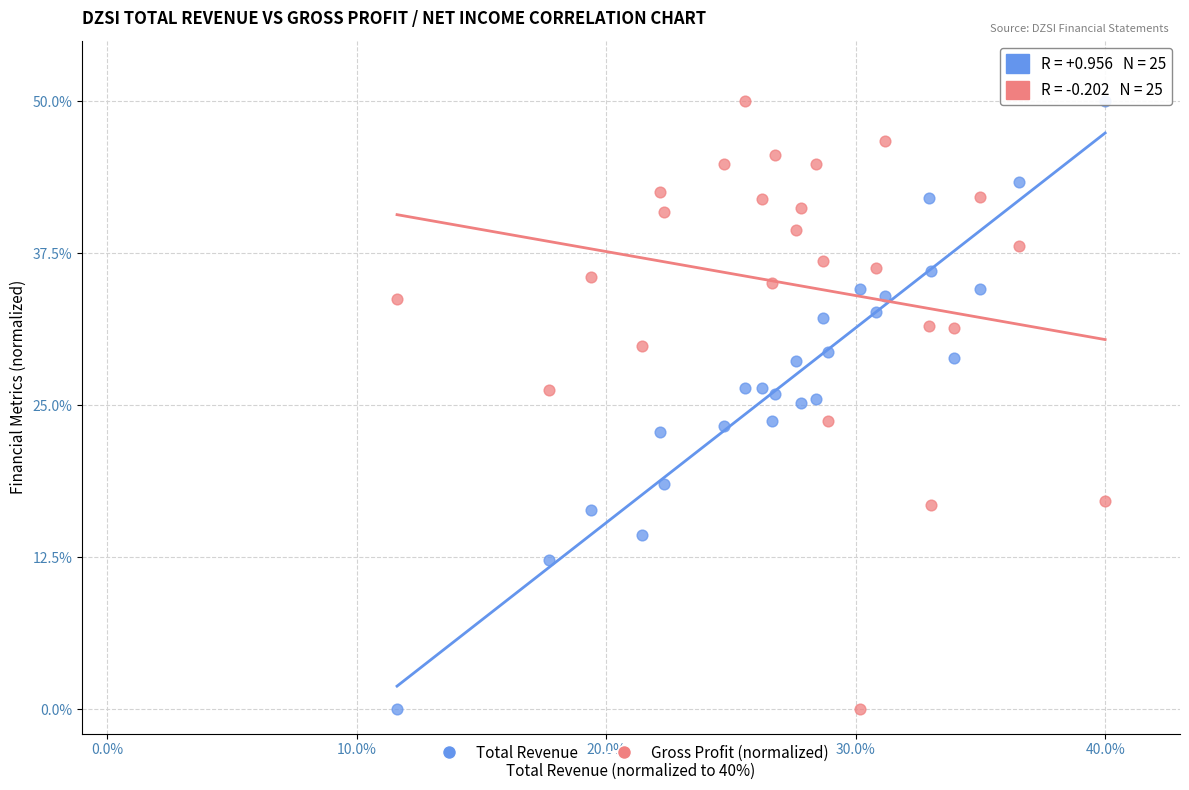

Across all data points, what is the range of X values (max minus min)?

28.4